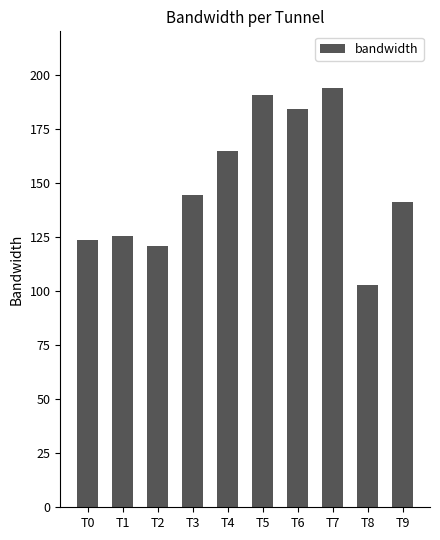

Approximately how many times larger is the value at T1 compared to T0?

1.0